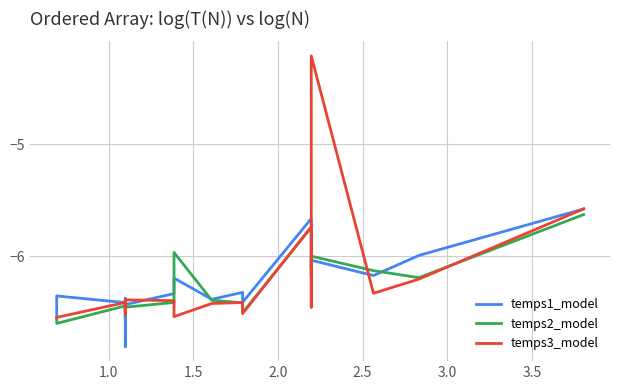

Is it true that temps2_model equals -10.6 at 20?

False